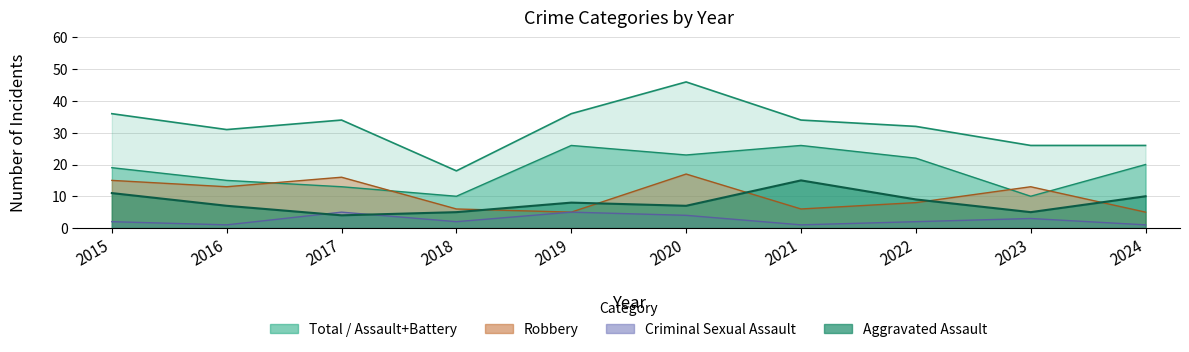

Reading right to left, what are all the values shown in this chart?

Aggravated Assault: 2024=10	2023=5	2022=9	2021=15	2020=7	2019=8	2018=5	2017=4	2016=7	2015=11
Criminal Sexual Assault: 2024=1	2023=3	2022=2	2021=1	2020=4	2019=5	2018=2	2017=5	2016=1	2015=2
Robbery: 2024=5	2023=13	2022=8	2021=6	2020=17	2019=5	2018=6	2017=16	2016=13	2015=15
Total: 2024=26	2023=26	2022=32	2021=34	2020=46	2019=36	2018=18	2017=34	2016=31	2015=36